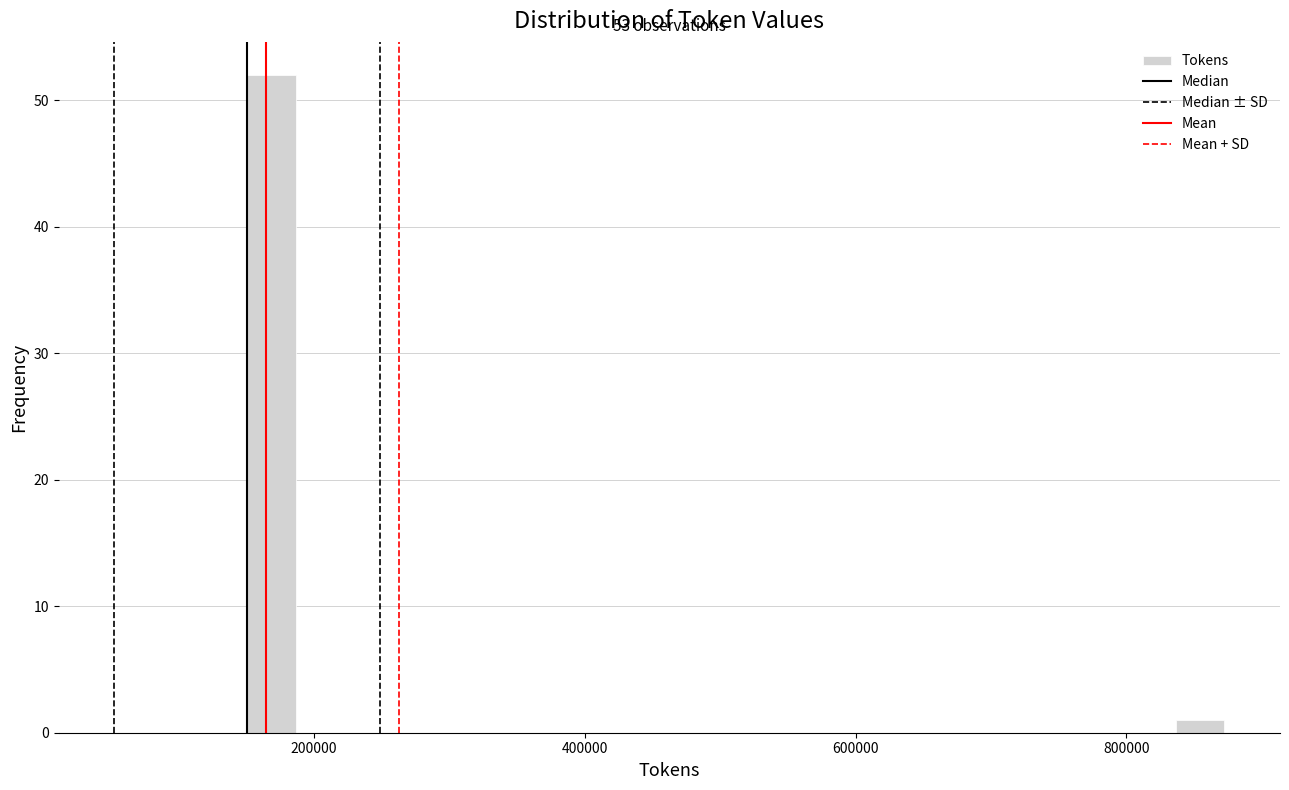

Read against the x-axis, roughly where is the centre of the tallest bar?

160000